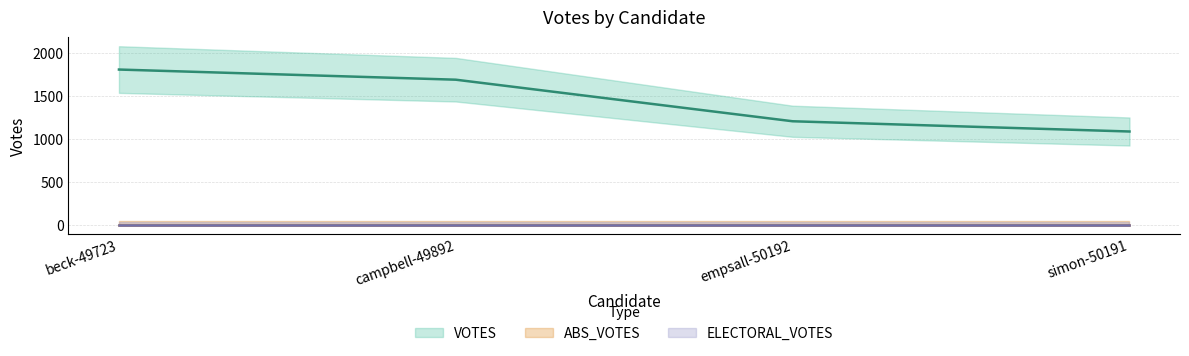

Where is ELECTORAL_VOTES nearest to the value 0?

beck-49723